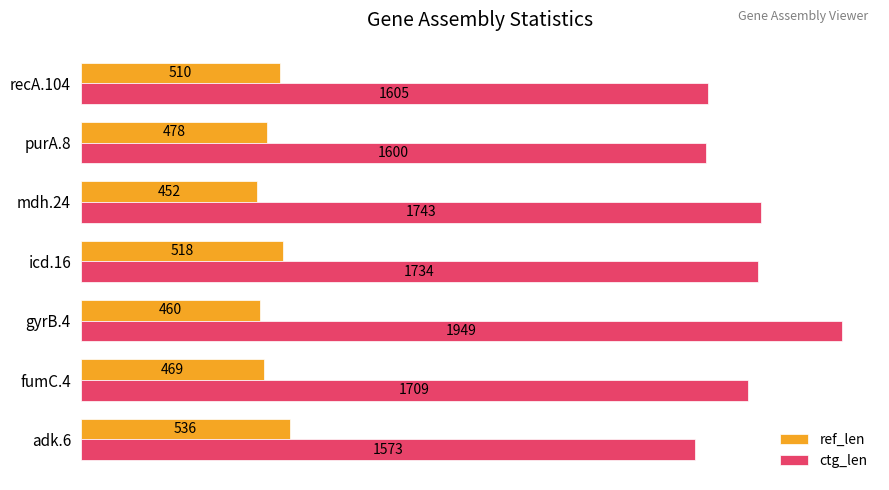

What is the greatest value displayed?

1949